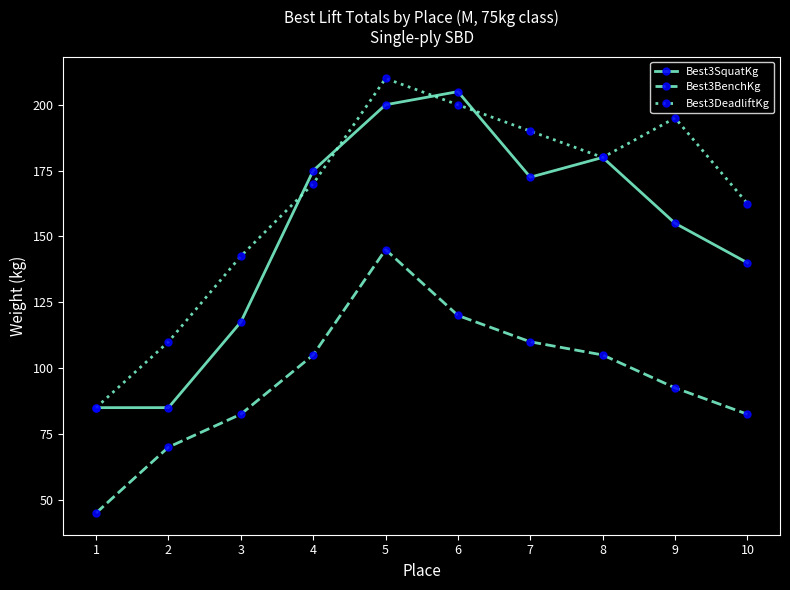

Is the value of Best3DeadliftKg at 9 greater than the value of Best3BenchKg at 5?

Yes